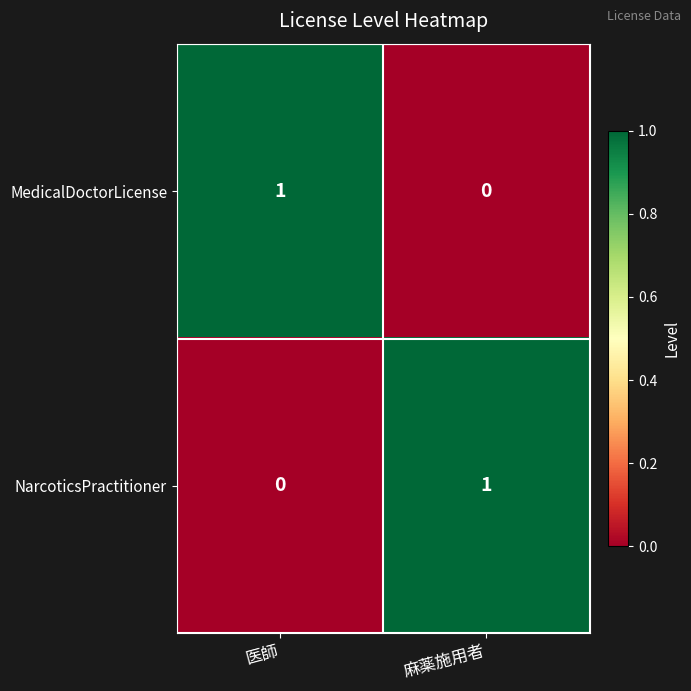

The value of MedicalDoctorLicense at 医師 is 1. True or false?

True